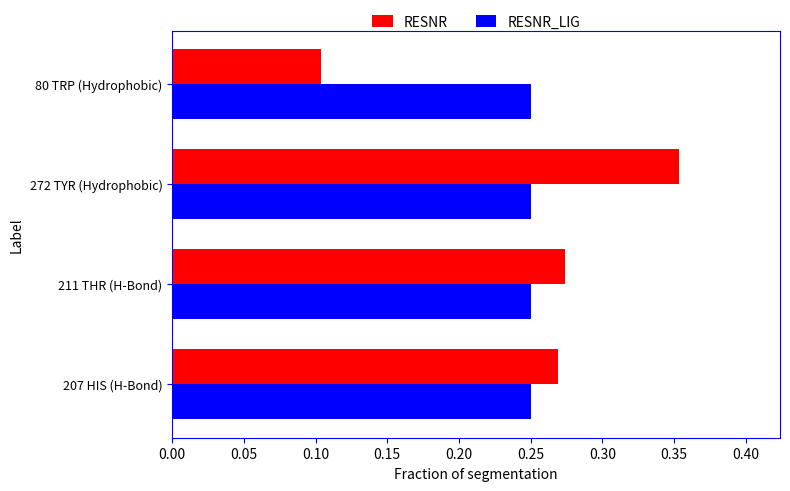

The RESNR_LIG series shows 0.1 at 272 TYR (Hydrophobic). True or false?

False